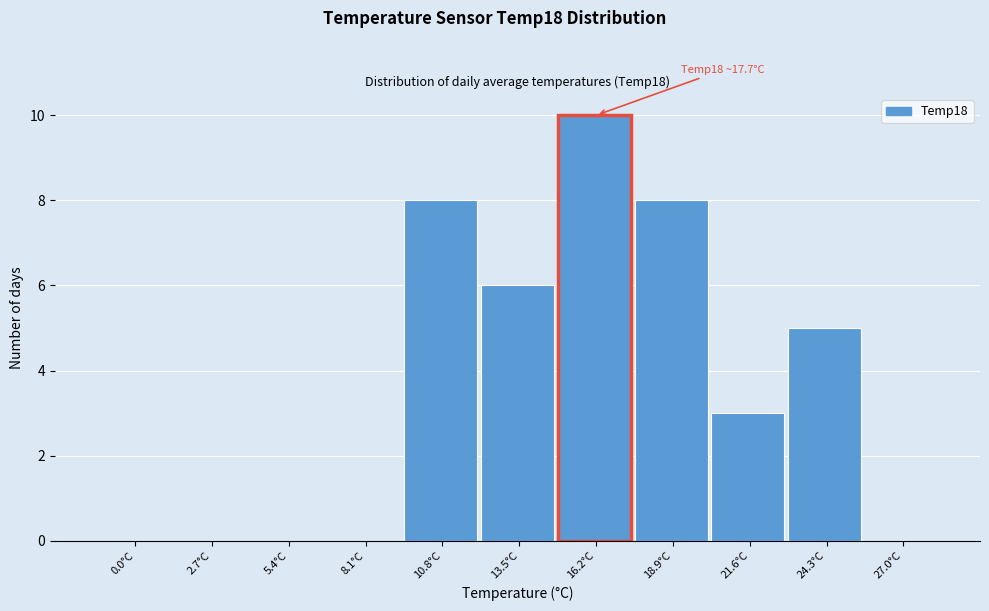

Reading right to left, extract all data points from this chart.

27.0°C=0	24.3°C=5	21.6°C=3	18.9°C=8	16.2°C=10	13.5°C=6	10.8°C=8	8.1°C=0	5.4°C=0	2.7°C=0	0.0°C=0